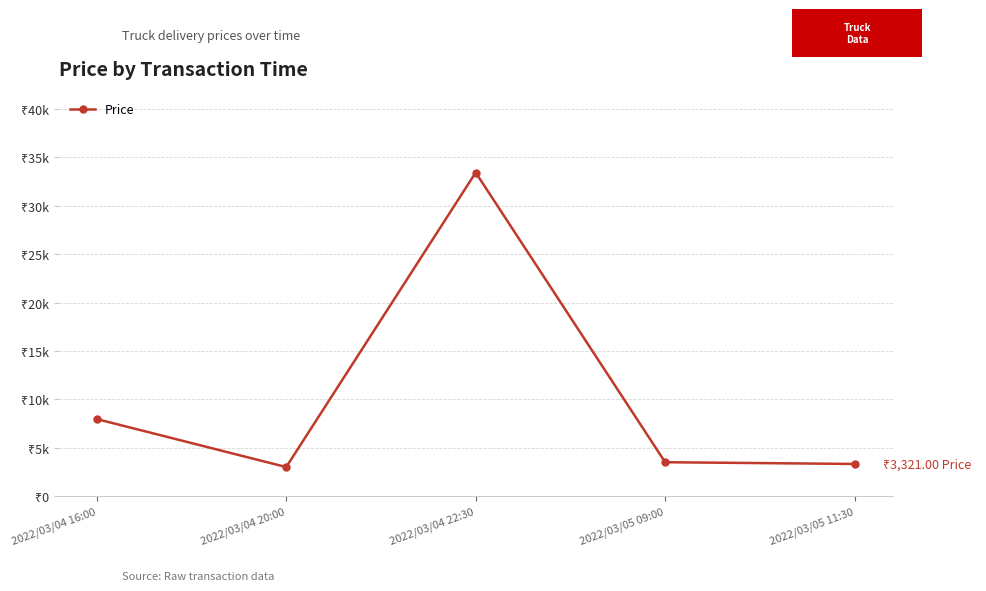

What is the label of the 5th point from the left?

2022/03/05 11:30